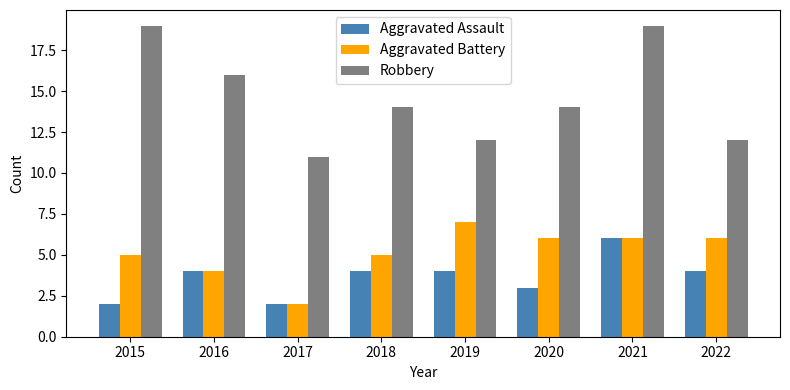

Reading left to right, what are all the values shown in this chart?

Aggravated Assault: 2	4	2	4	4	3	6	4
Aggravated Battery: 5	4	2	5	7	6	6	6
Robbery: 19	16	11	14	12	14	19	12